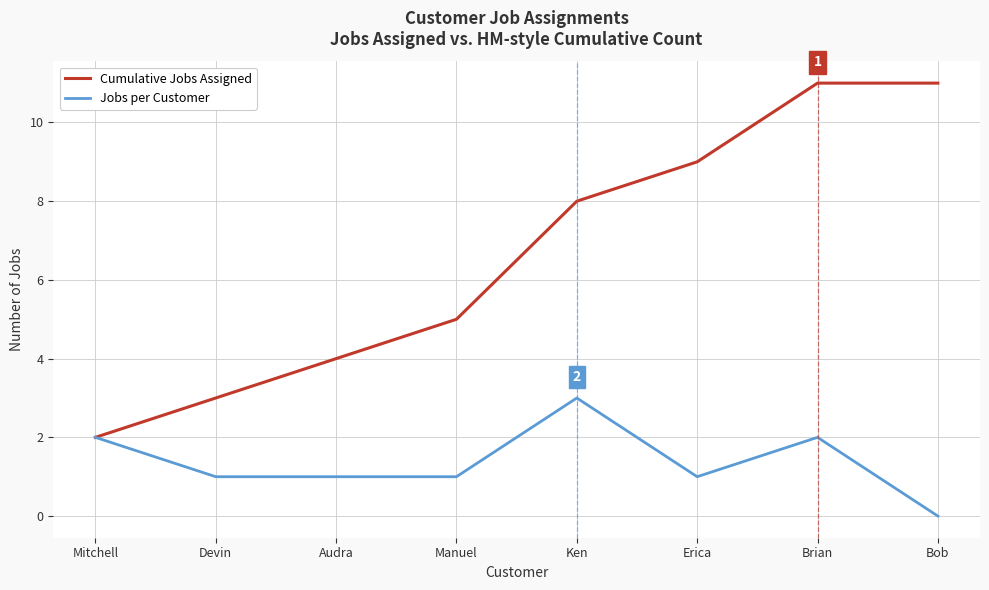

Rank the series by their maximum value, from highest to lowest.

Cumulative Jobs Assigned, Jobs per Customer